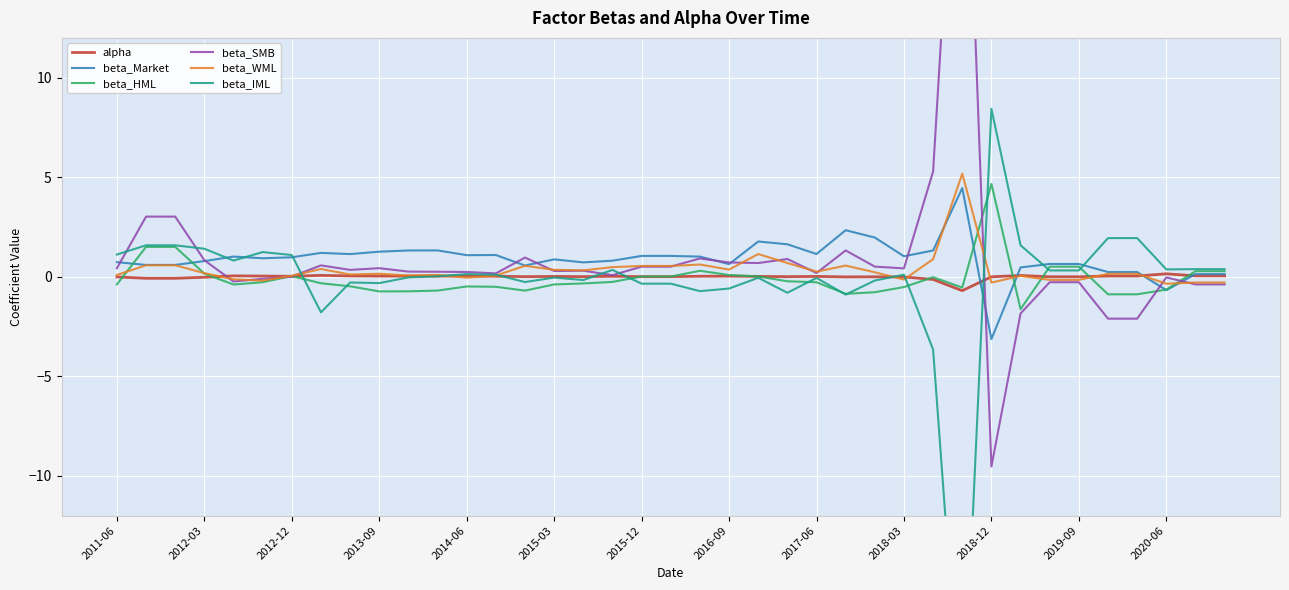

At which label does beta_Market reach its minimum?

2018-12